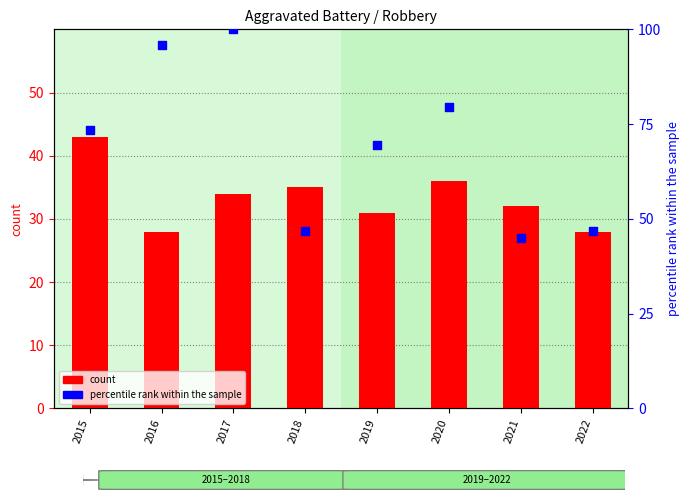

At how many categories does at least one series exceed 91?

2